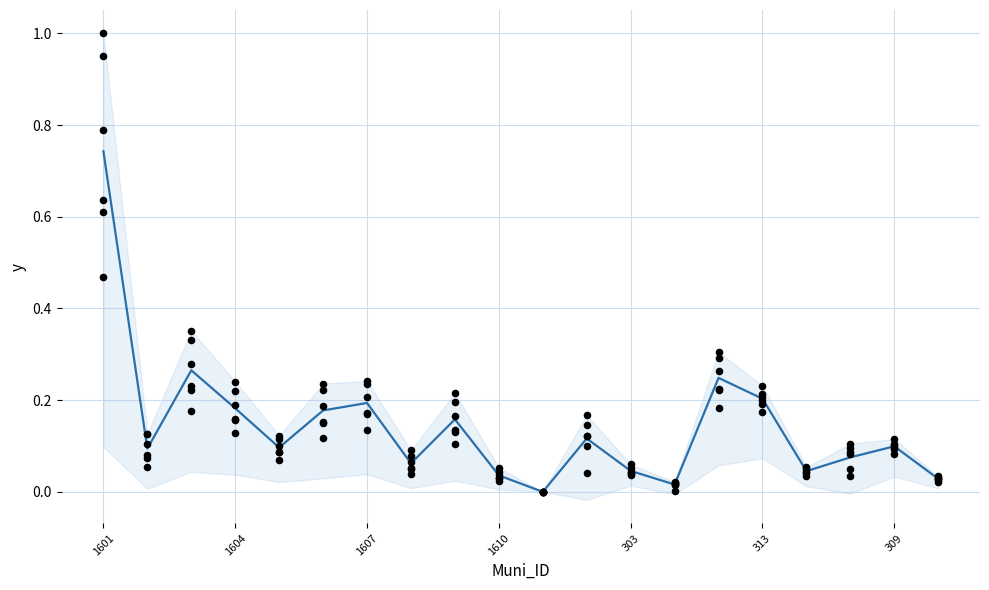

At which category is the sum across all series the highest?

1601